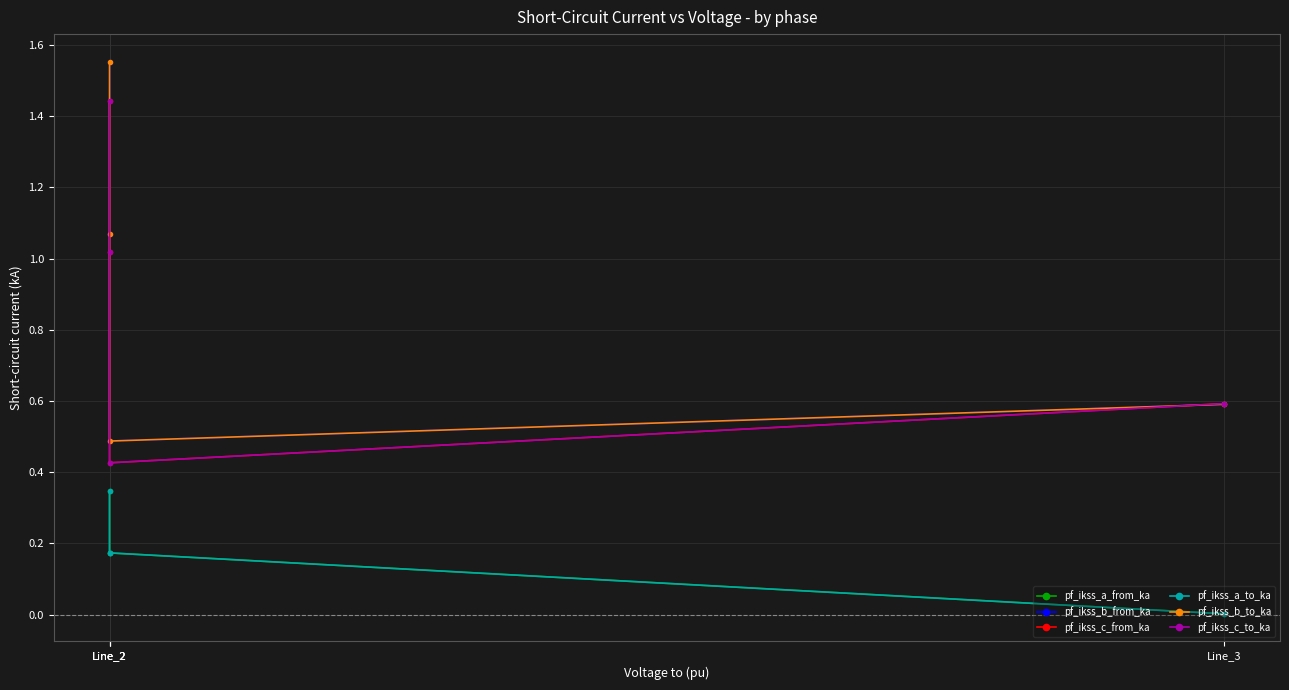

At which category does the chart reach its minimum across all series?

Line_3